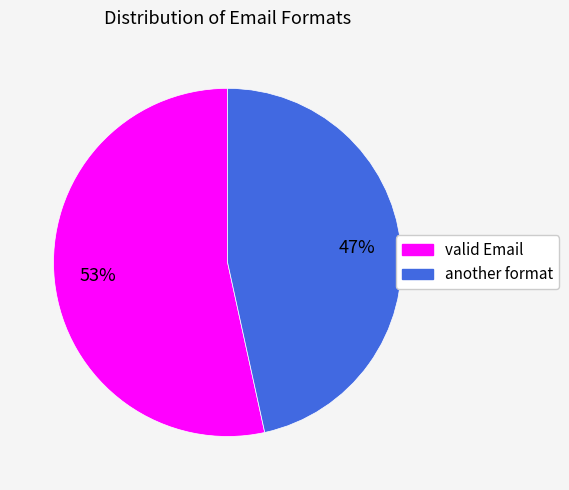

What is the smallest slice in the pie chart?

another format